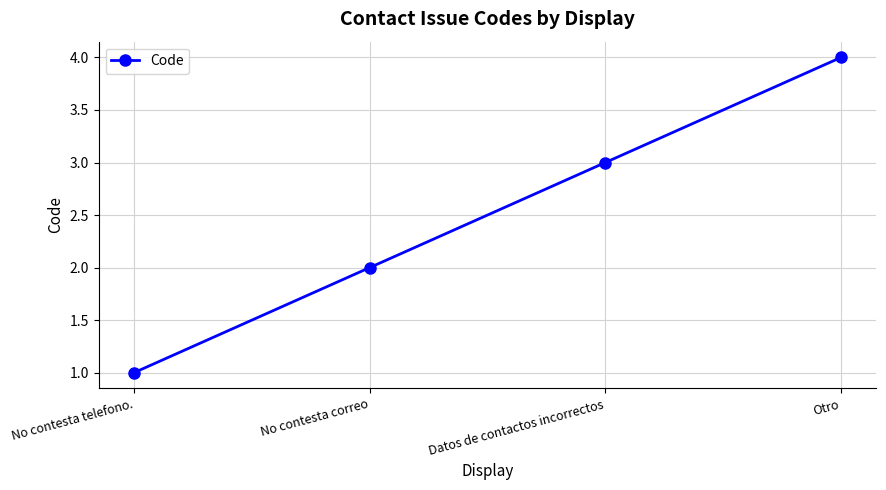

Reading right to left, transcribe all the data shown in this chart.

4	3	2	1